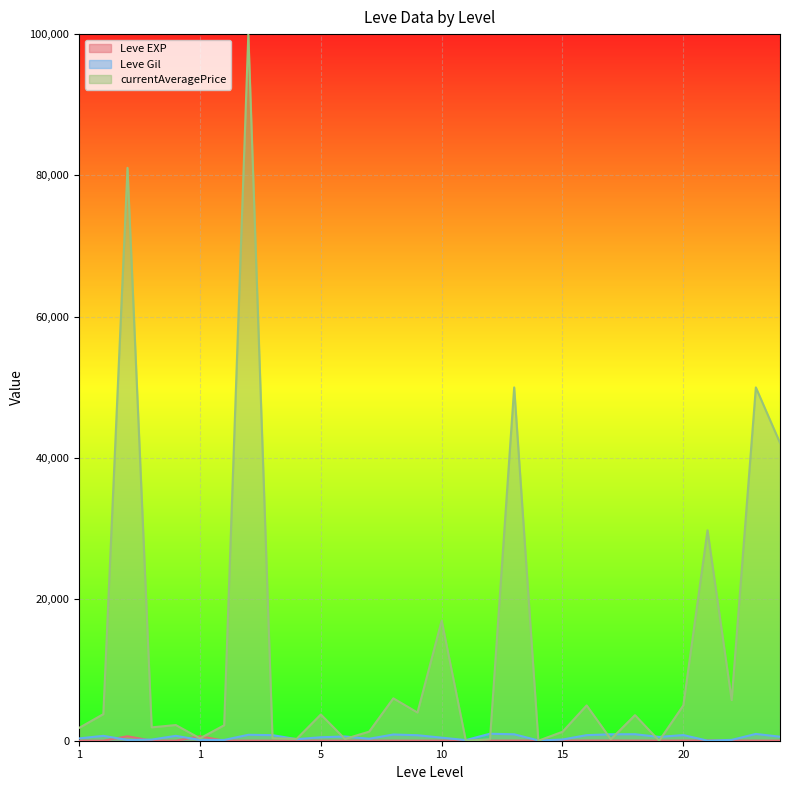

Does the chart display data point markers on the line(s)?

No